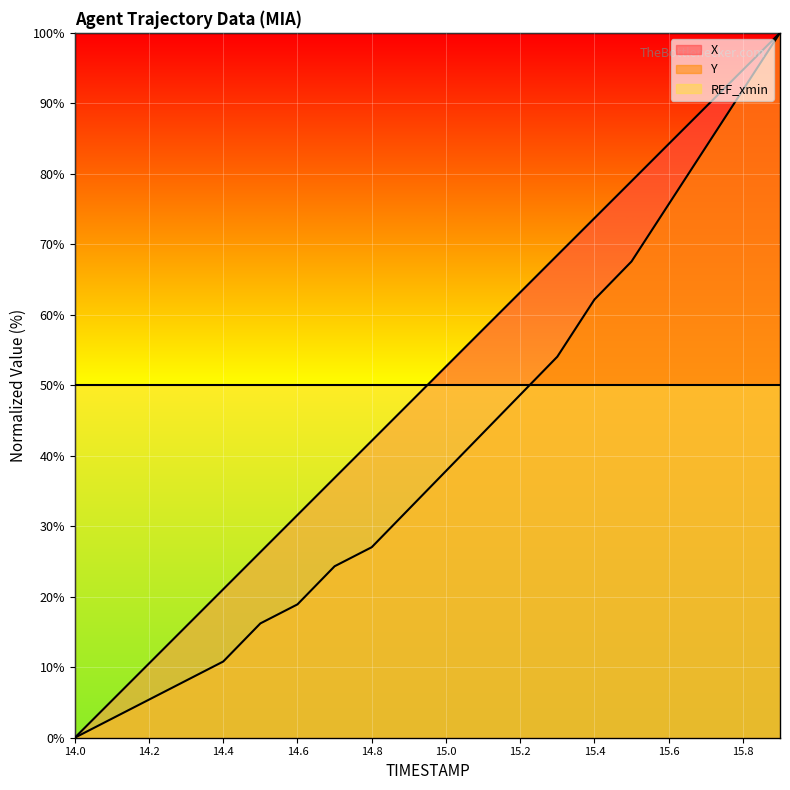

Between 14.6 and 15.6, which series saw the biggest shift?

Y